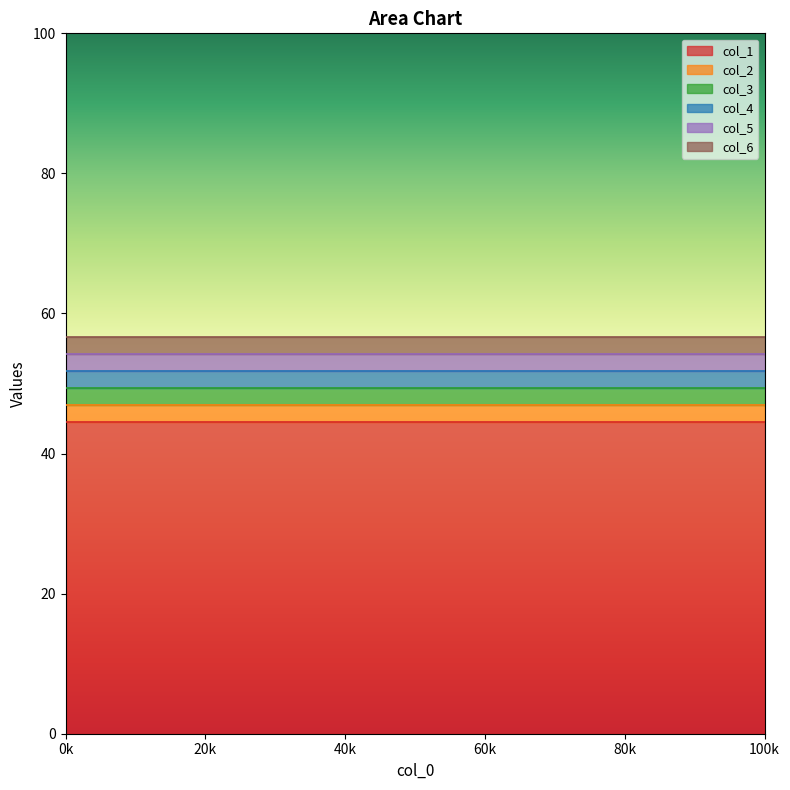

Which series has the largest range (max minus min)?

col_1